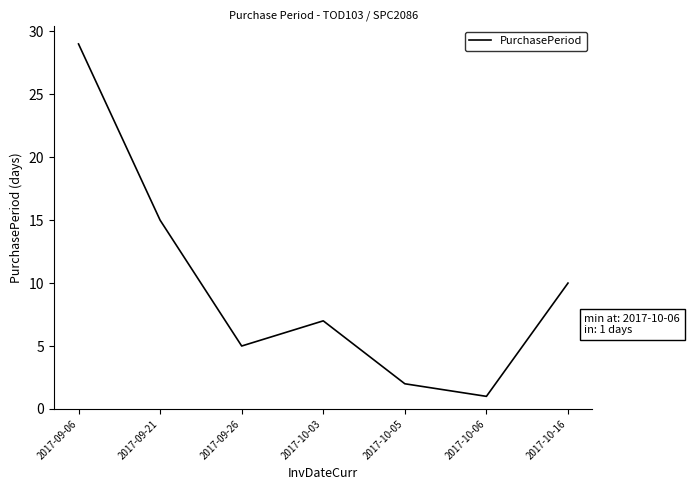

Rank the categories by value from highest to lowest.

2017-09-06, 2017-09-21, 2017-10-16, 2017-10-03, 2017-09-26, 2017-10-05, 2017-10-06